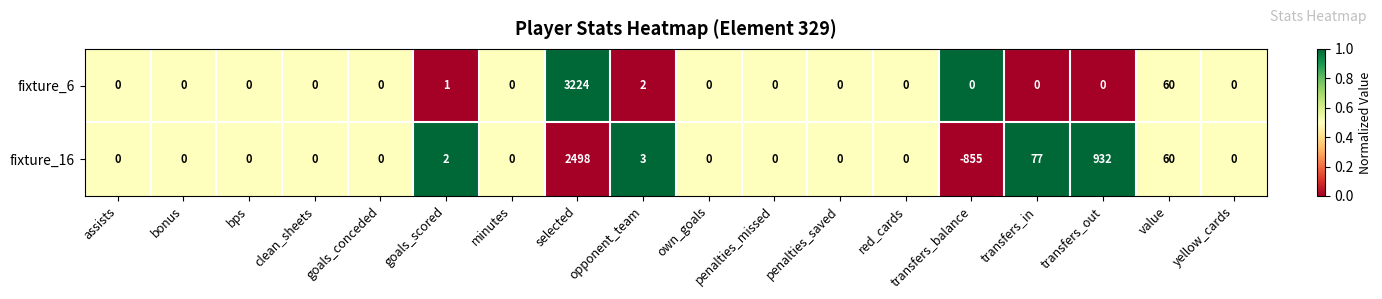

List the series in order of their peak value, lowest first.

fixture_16, fixture_6